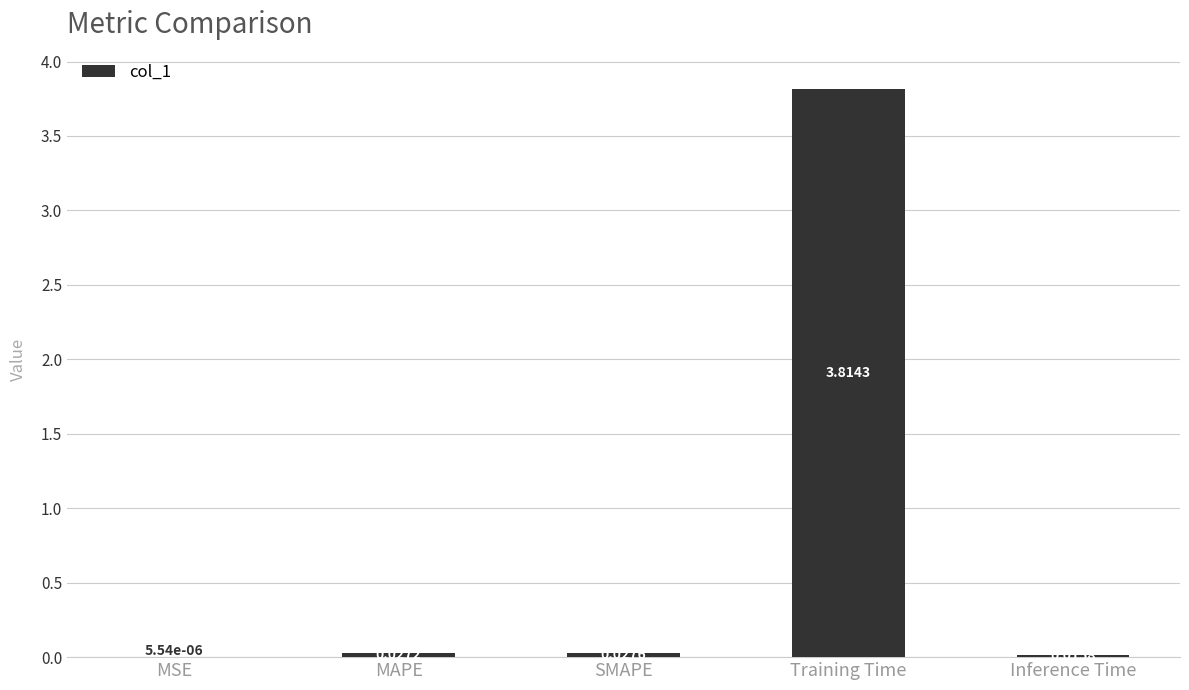

How many distinct data groups are displayed?

1